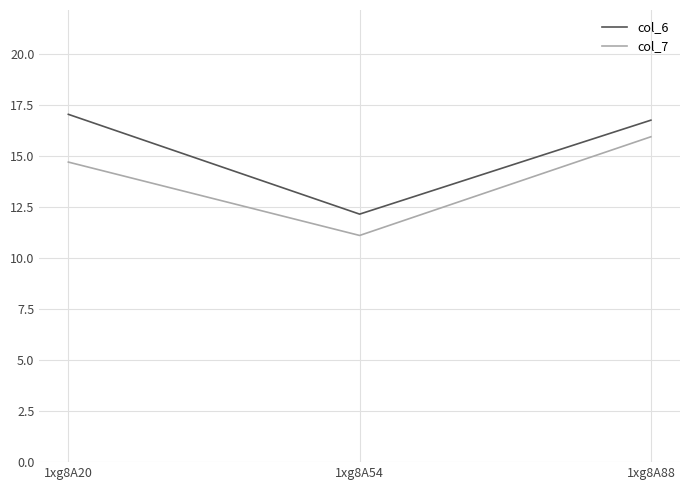

True or false: col_7 has a value of 11.1 at 1xg8A54.

True